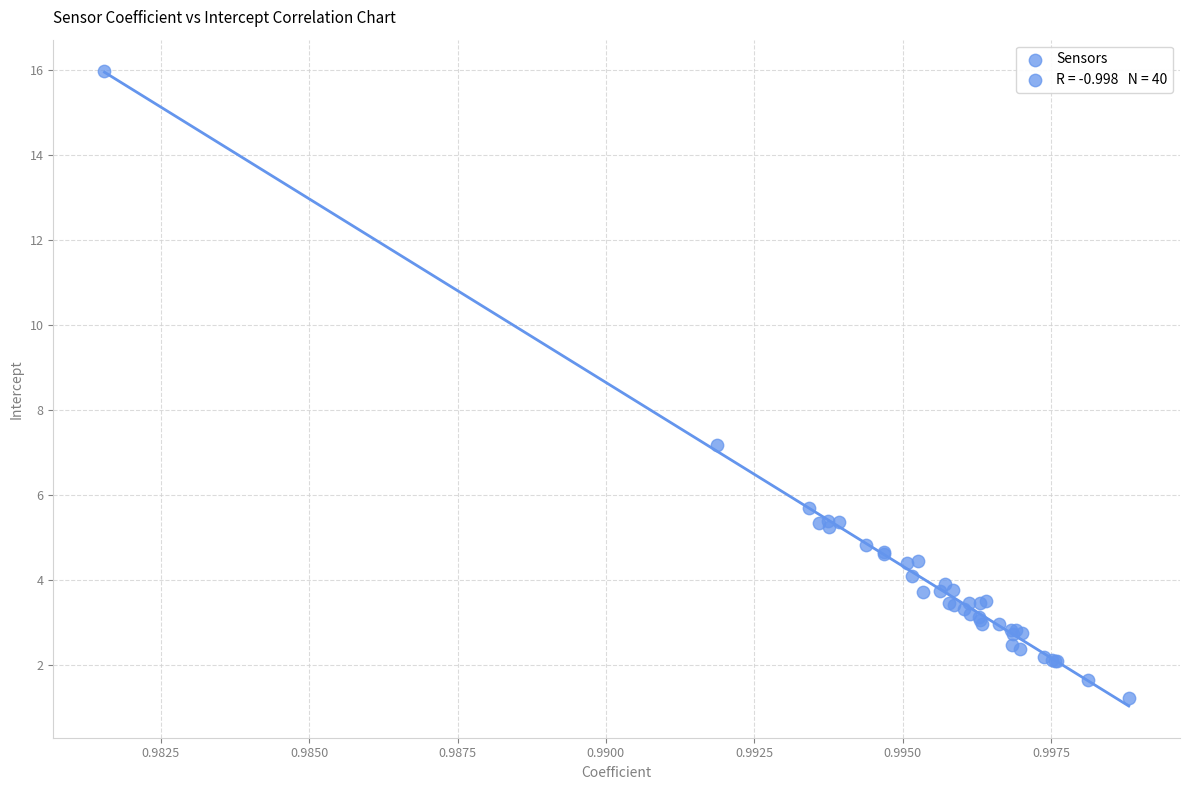

What Y value in the scatter plot is closest to 8?

7.2